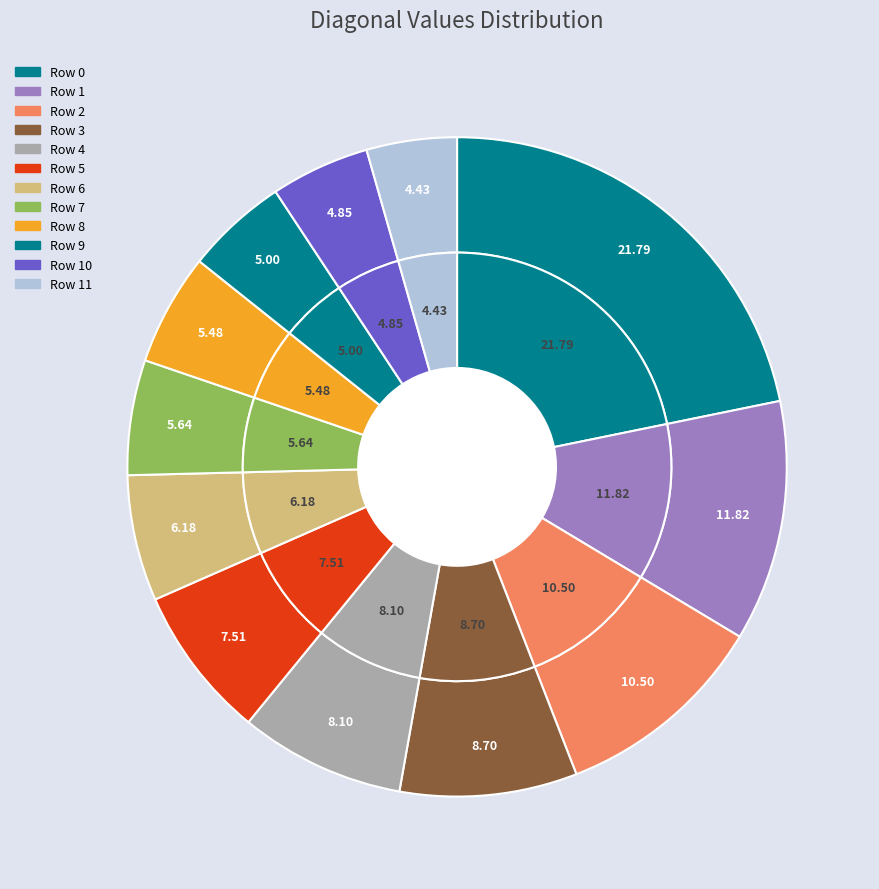

How many slices are in this pie chart?

12